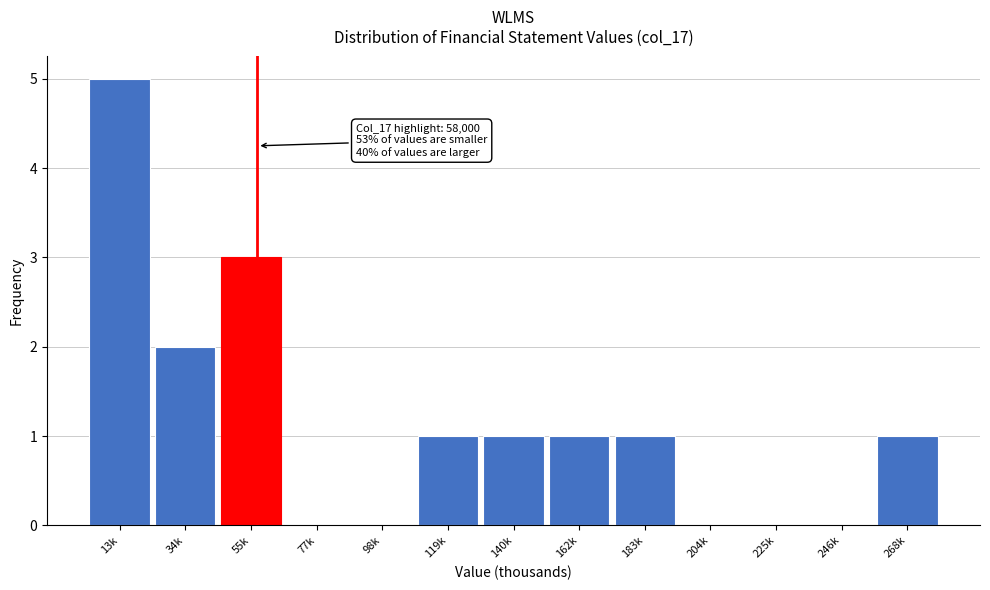

Reading left to right, transcribe all the data shown in this chart.

13k=5	34k=2	55k=3	77k=0	98k=0	119k=1	140k=1	162k=1	183k=1	204k=0	225k=0	246k=0	268k=1